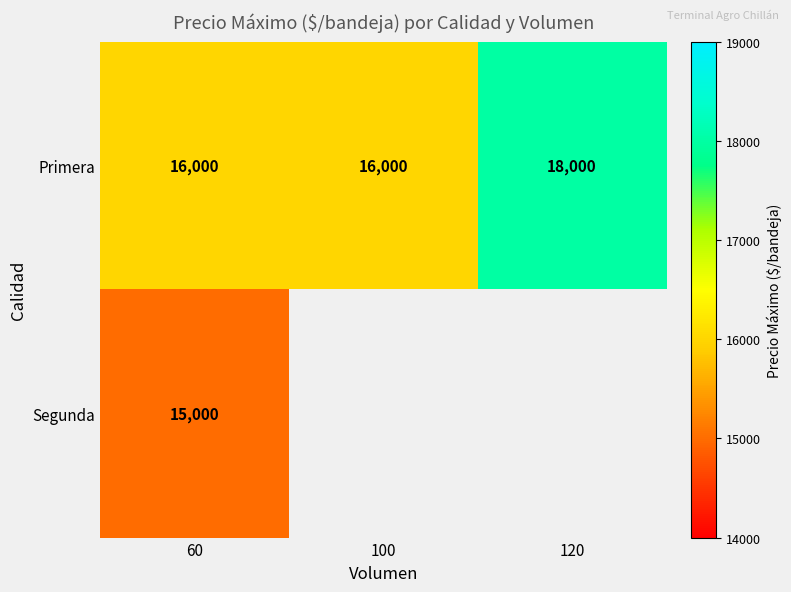

The value of Primera at 100 is 6894. True or false?

False